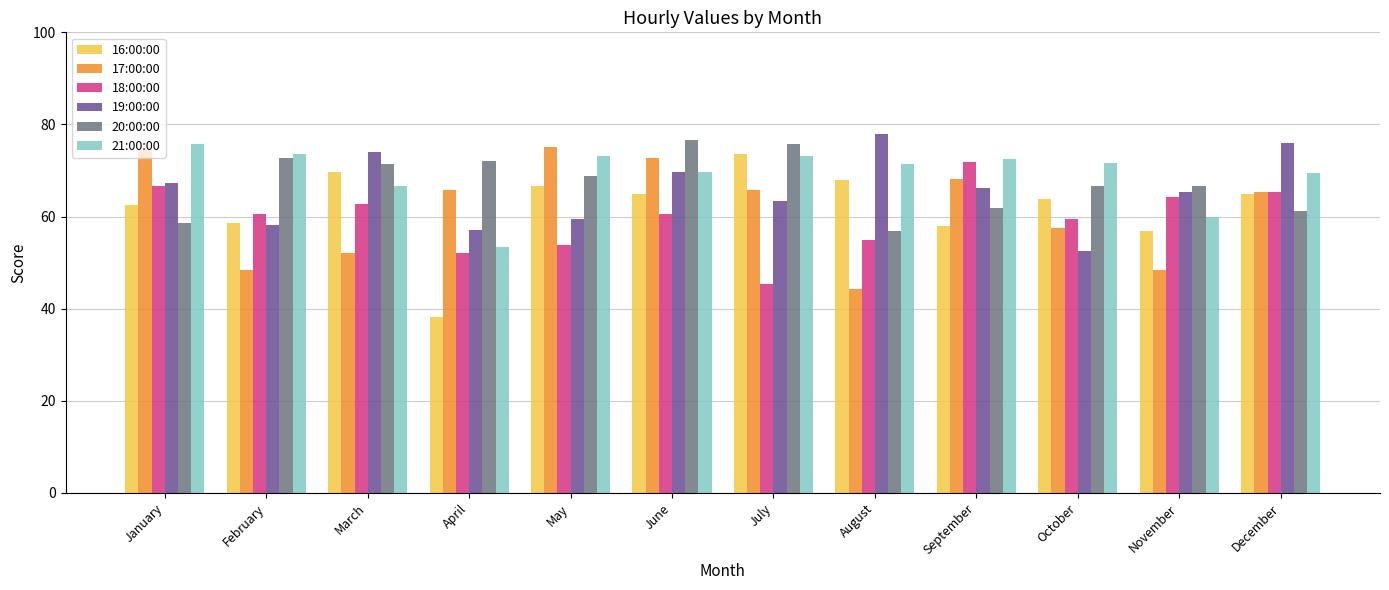

What is the spread (max minus min) of values at August?

33.7